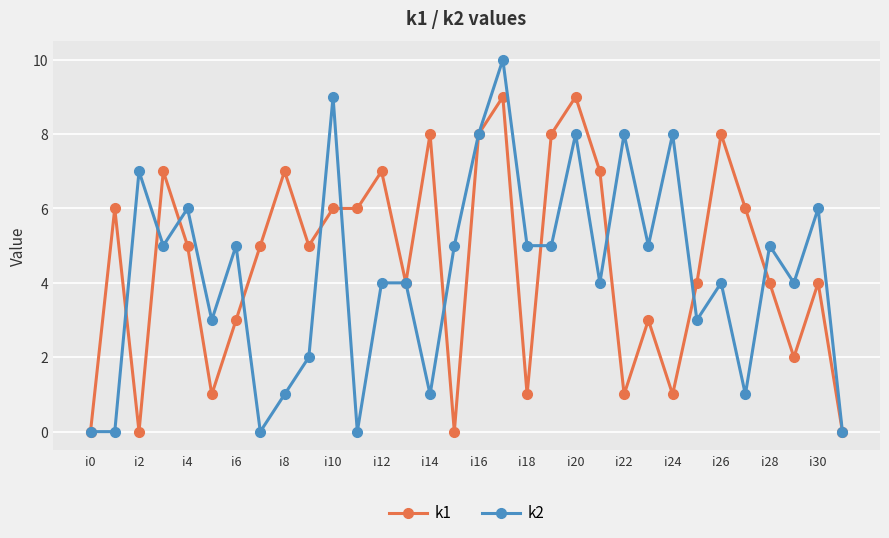

List the series in order of their overall mean, highest first.

k1, k2